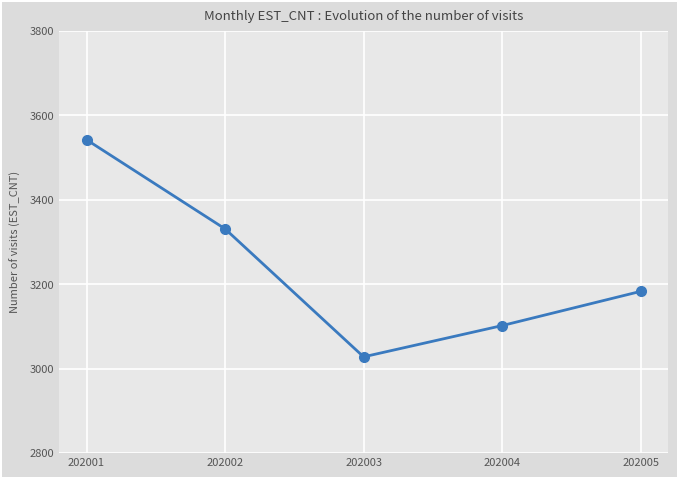

Which has a higher value, 202001 or 202005?

202001